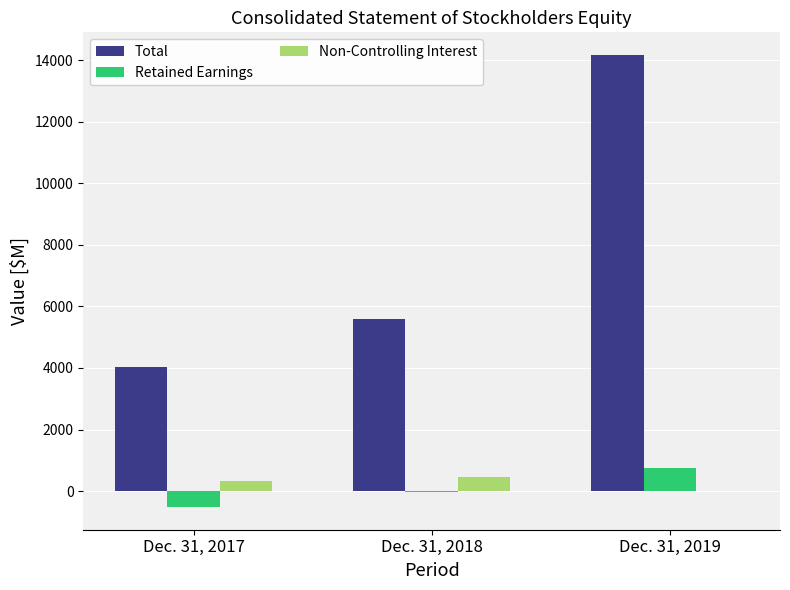

Which series changed the most between Dec. 31, 2017 and Dec. 31, 2019?

Total